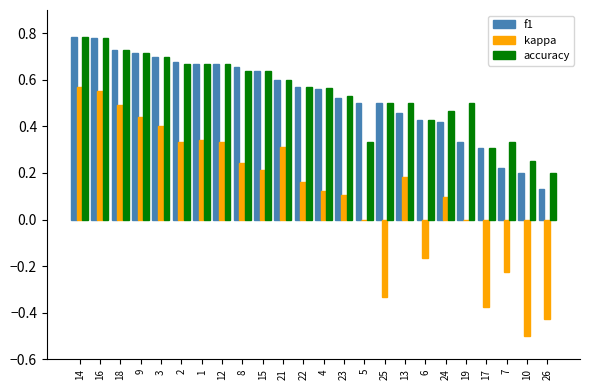

What is the total value across all series at 1?

1.7